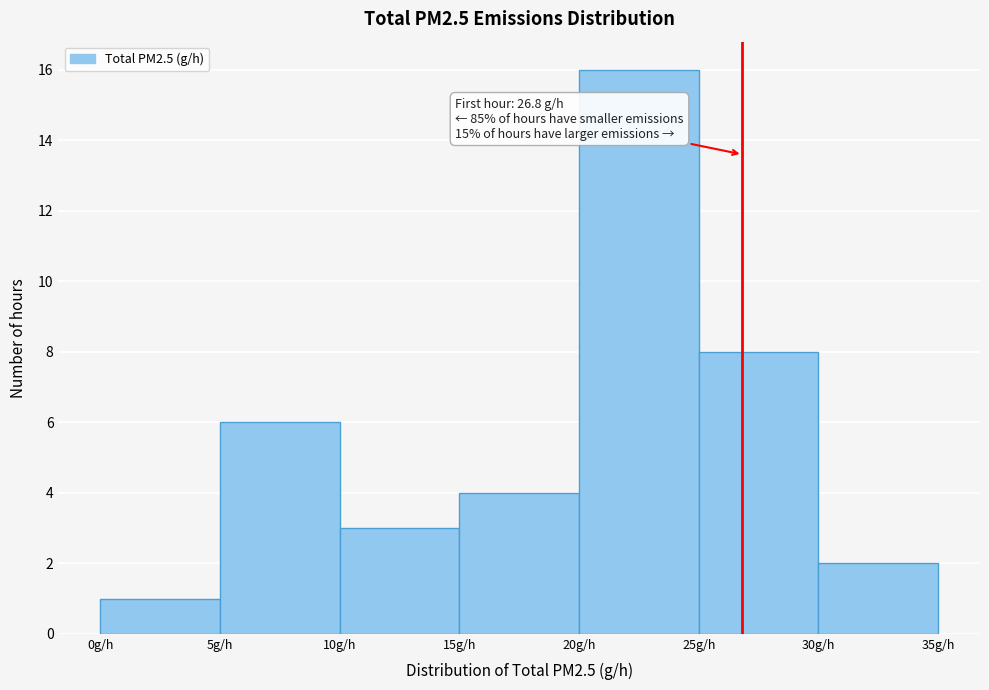

Over which range of the x-axis is the bar tallest?

20 to 25